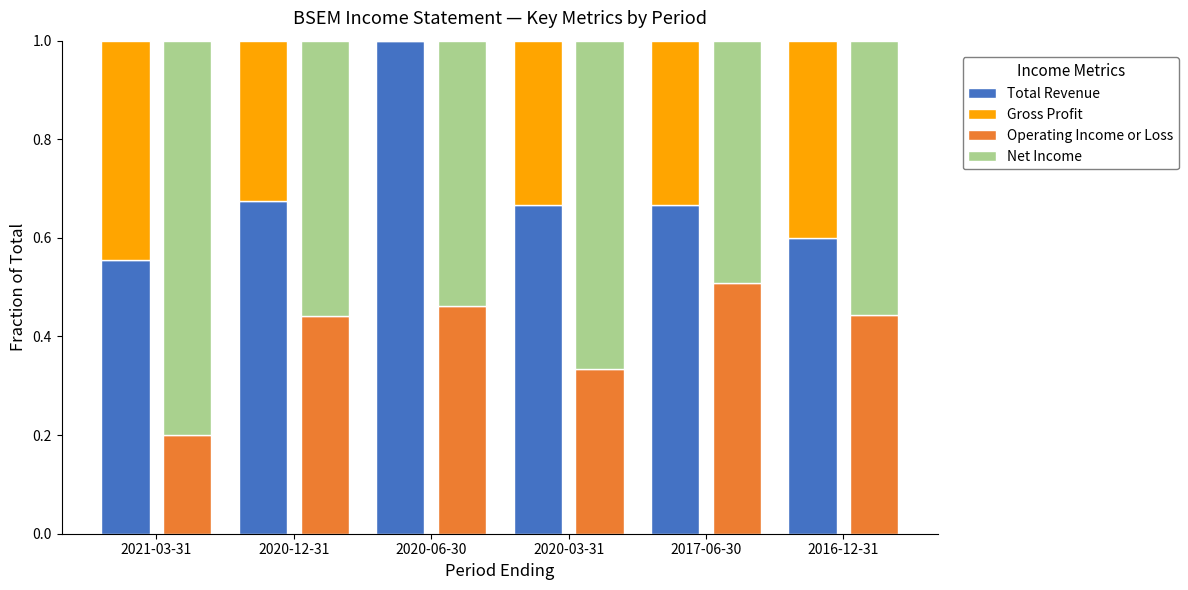

What is the difference between the second highest and minimum values in the Operating Income or Loss series?

0.3